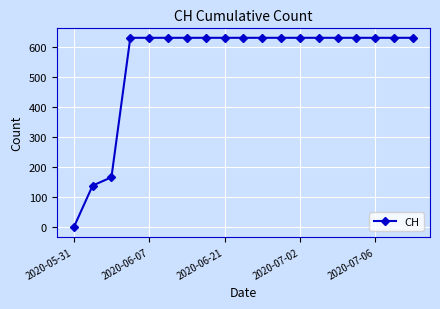

How many data points does each series have?

19